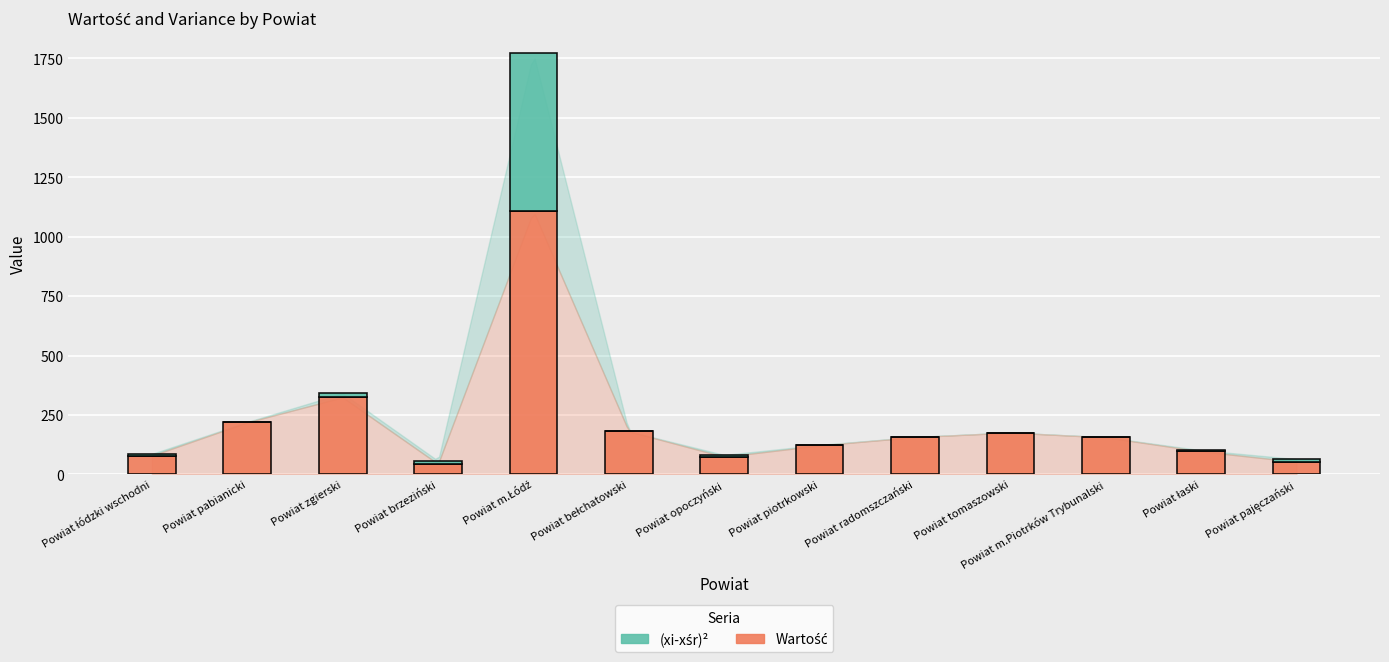

How many categories are shown in the chart?

13